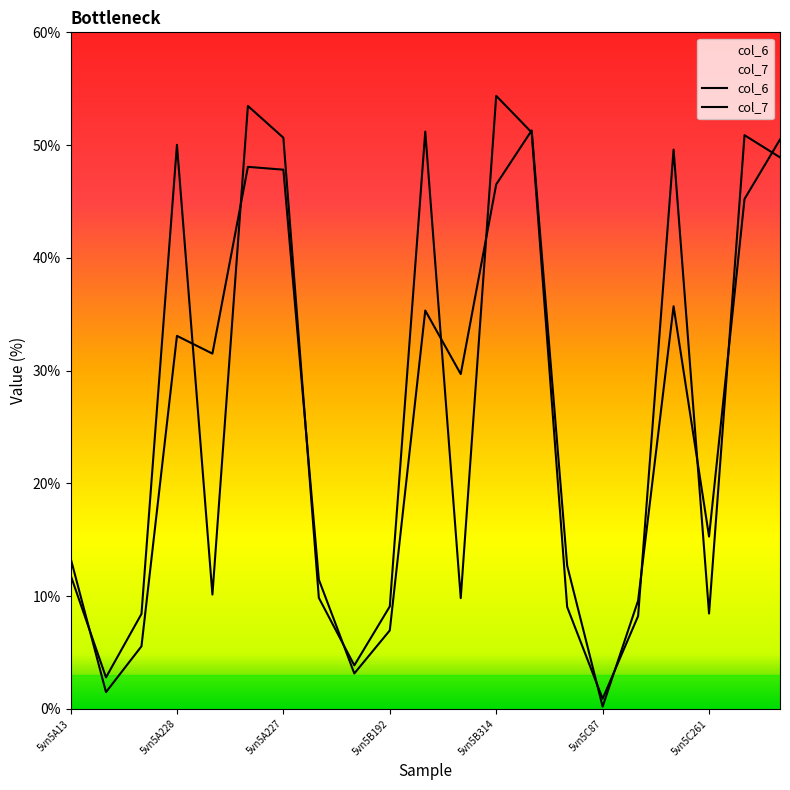

What is the value of the col_7 point at the 14th from the left?

51.3